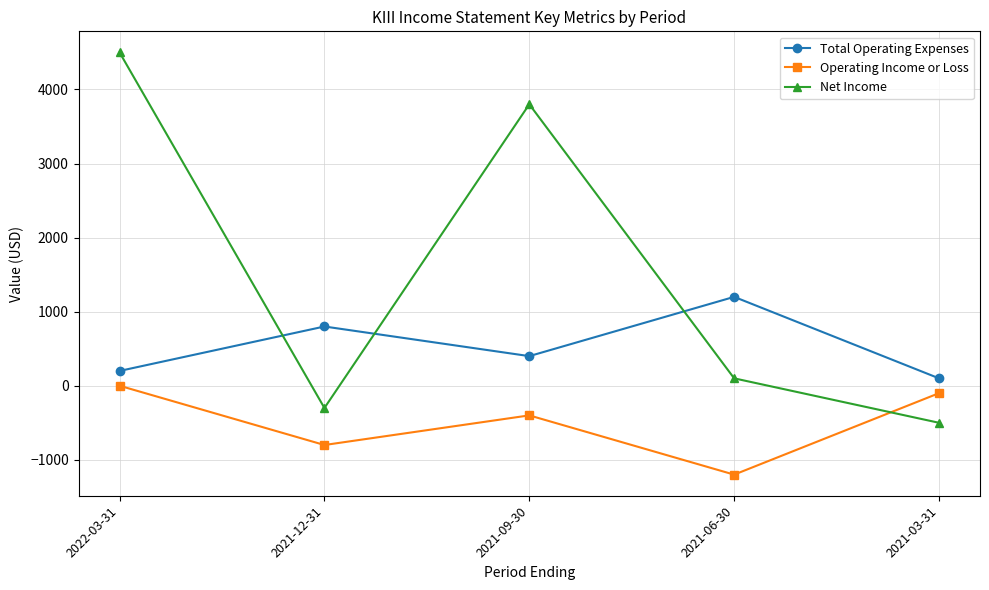

What are all the series names shown in the legend?

Total Operating Expenses, Operating Income or Loss, Net Income